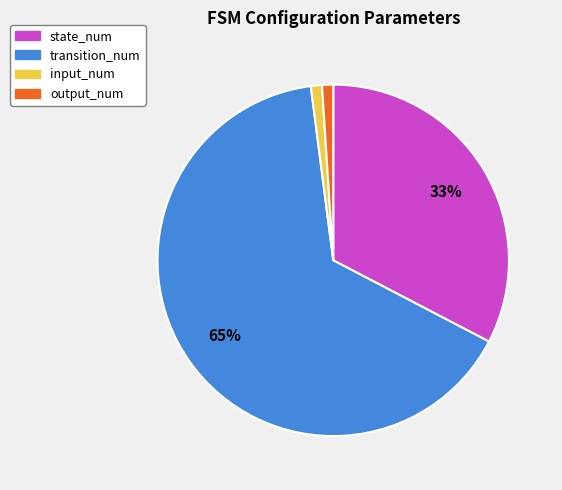

Which has a higher value, output_num or transition_num?

transition_num